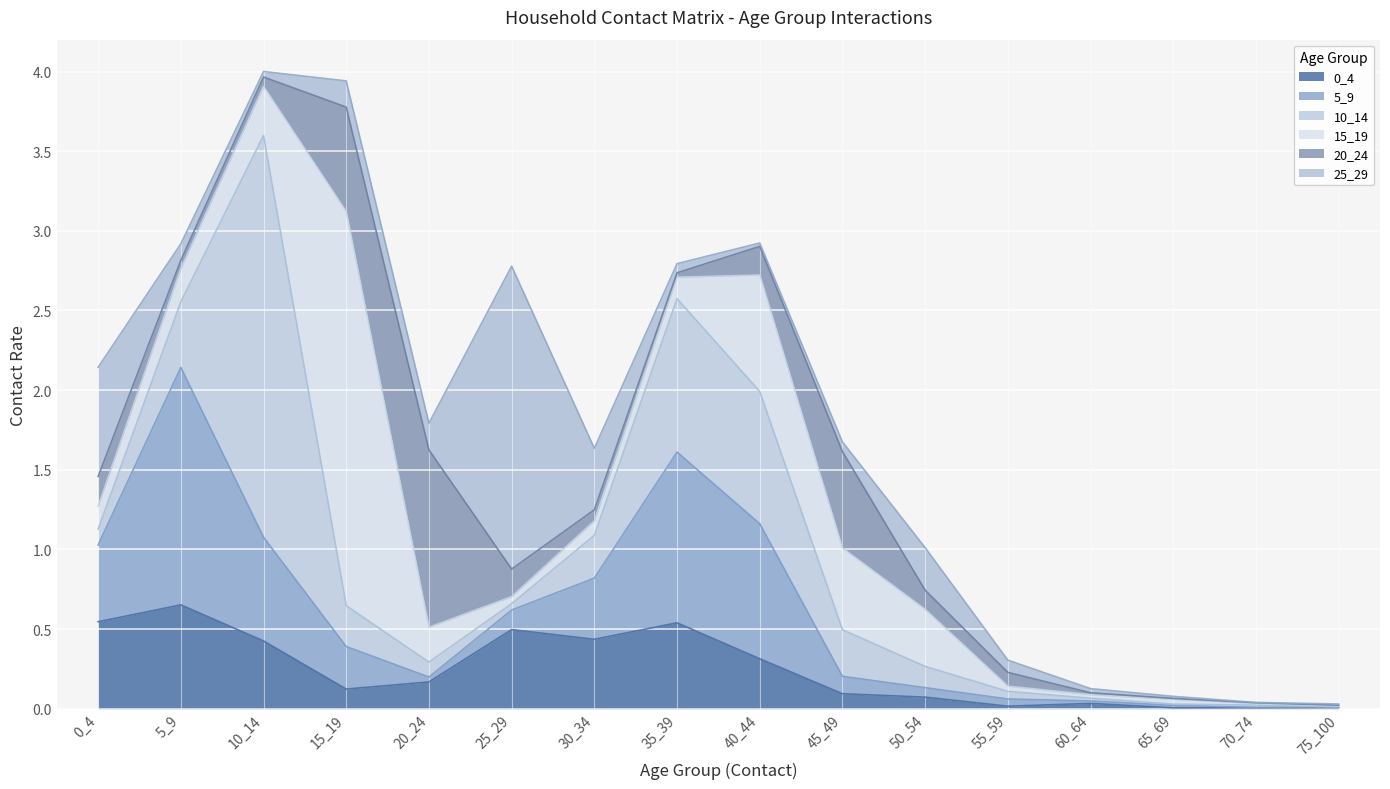

What is the maximum value for 20_24?

1.1